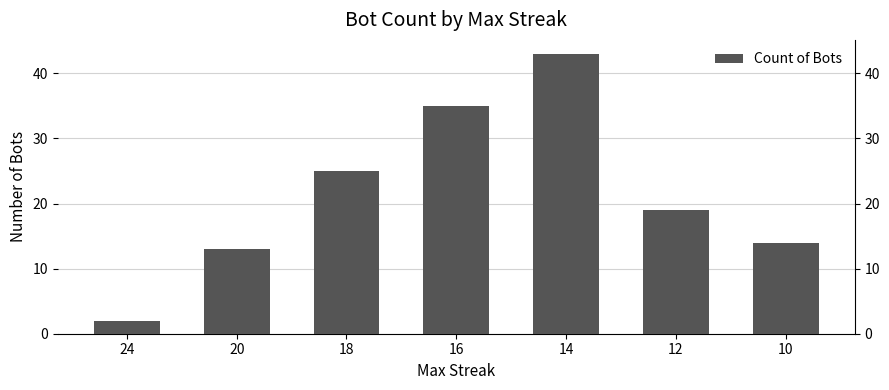

How many data points are above 19?

3